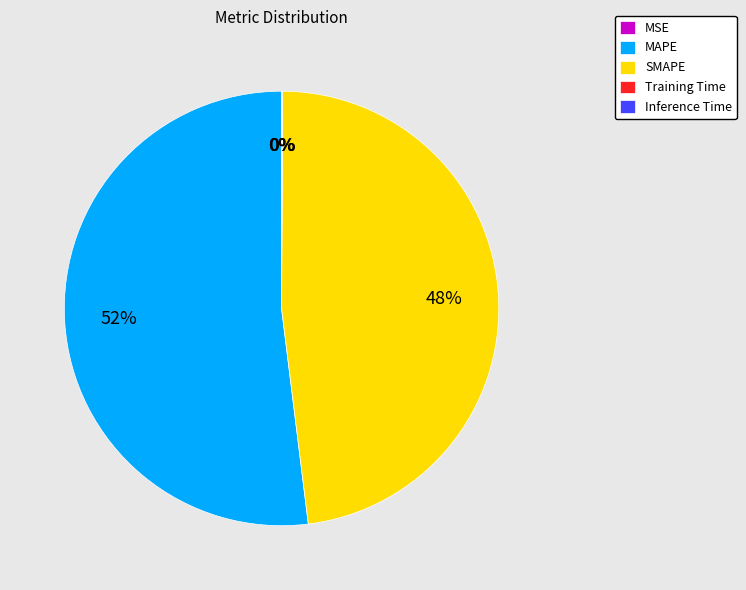

The SMAPE slice represents 48% of the pie. True or false?

True